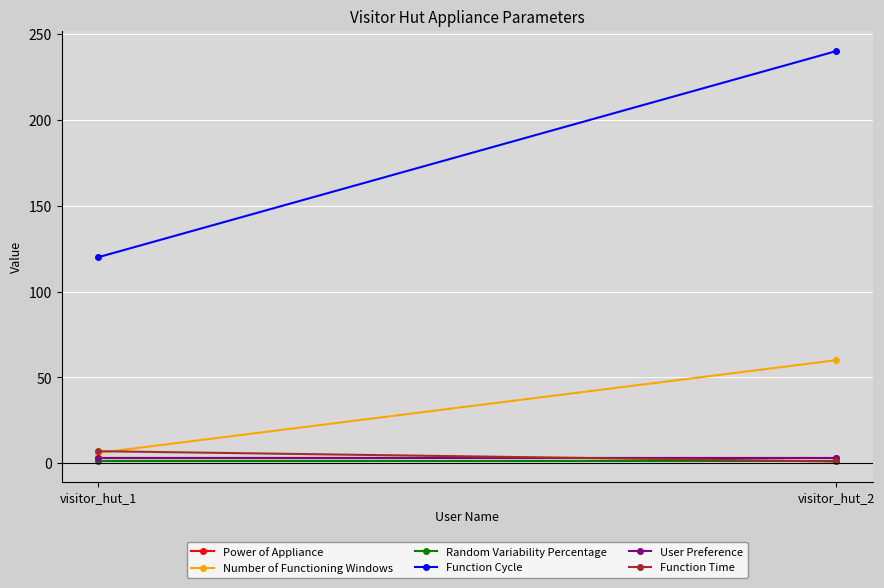

What is the sum of the Function Cycle values at visitor_hut_2 and visitor_hut_1?

360